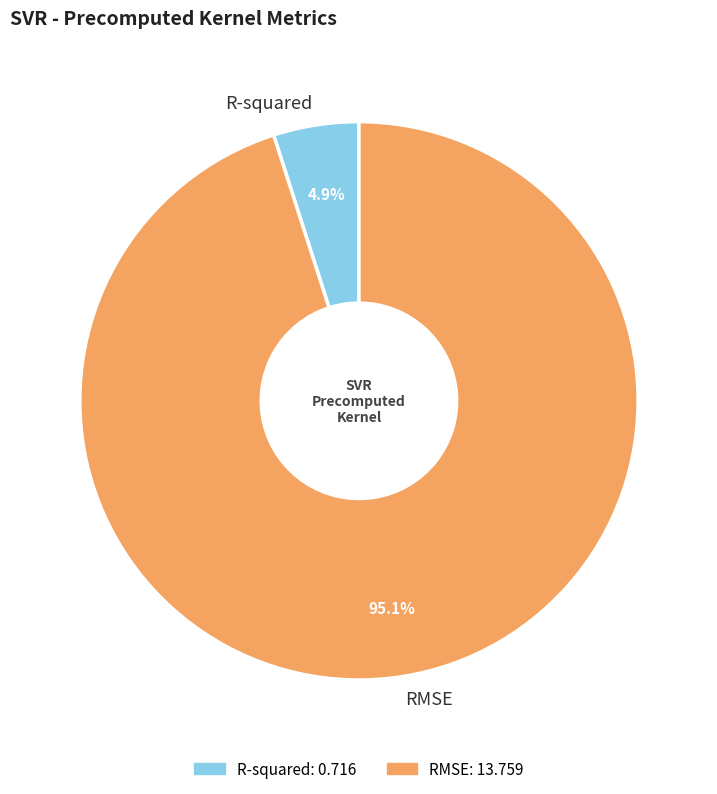

Between RMSE and R-squared, which is larger?

RMSE